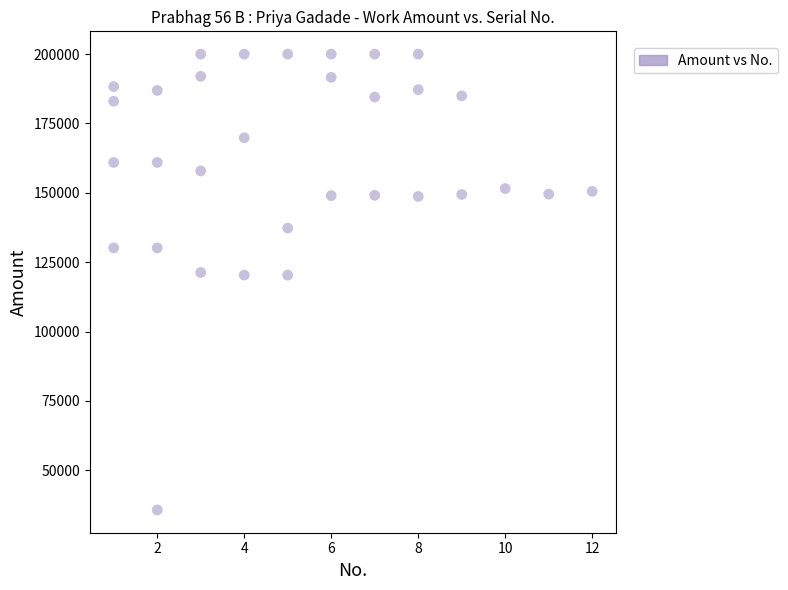

What is the range of Y values (max minus min)?

164295